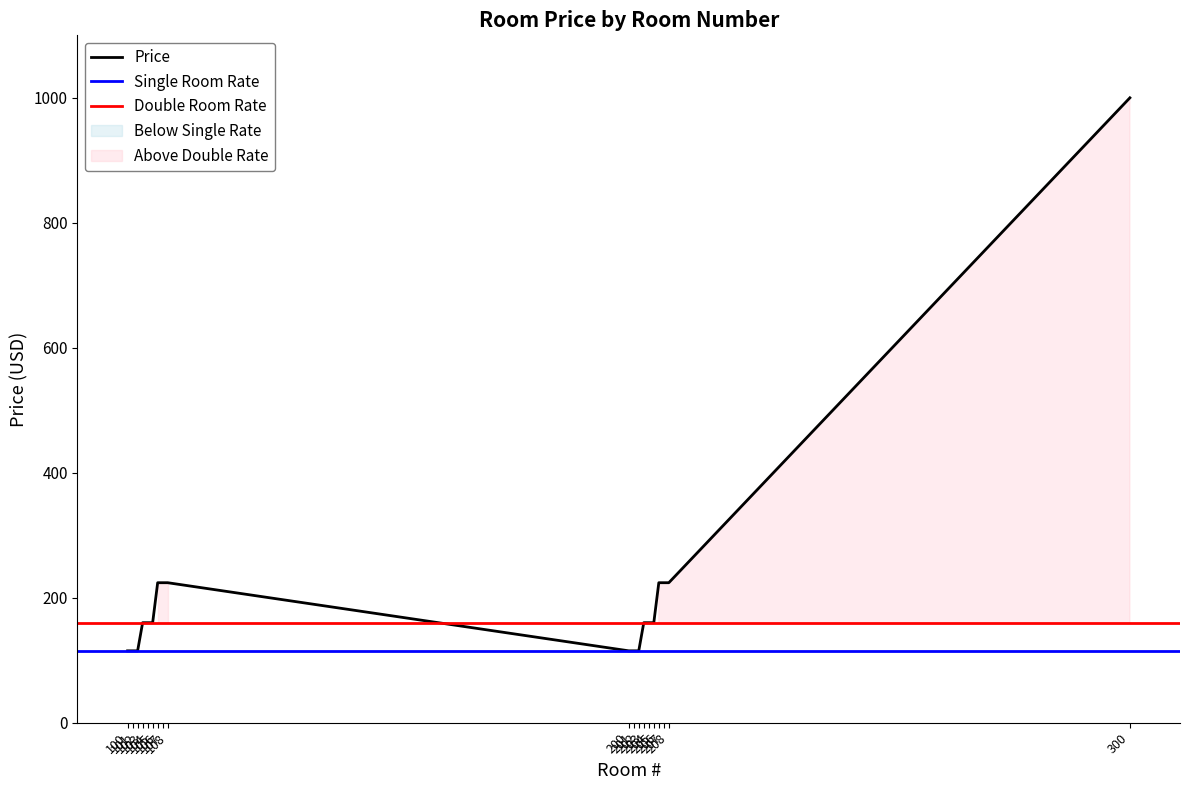

Between 208 and 101, which is larger?

208